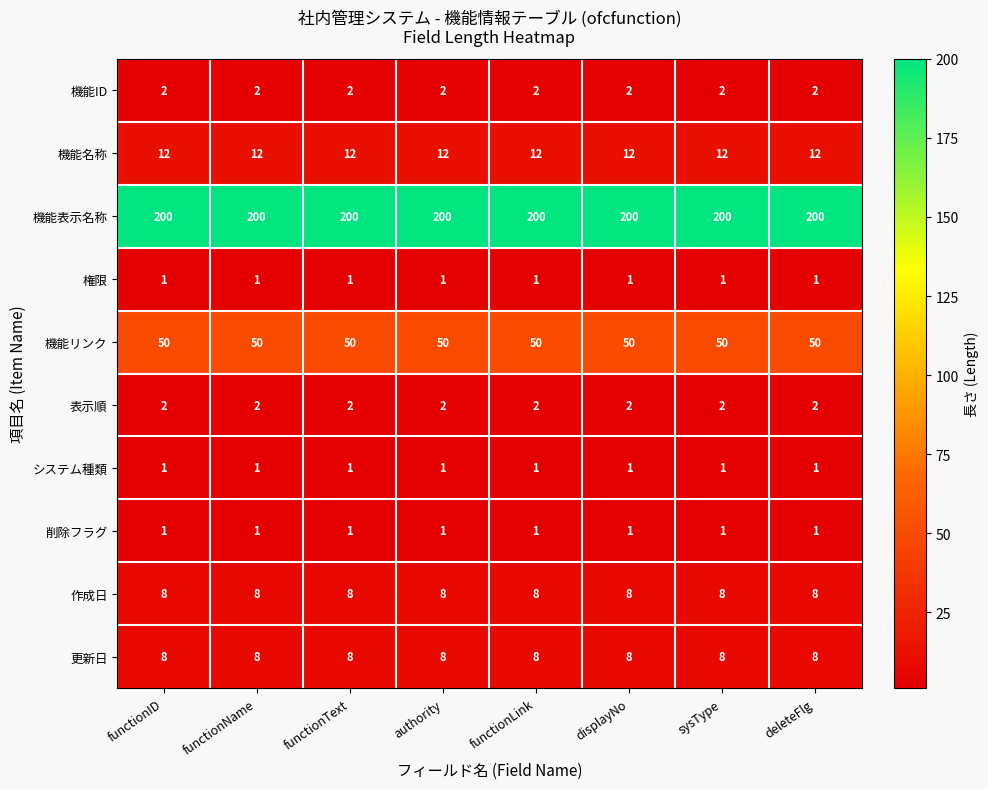

At how many categories does at least one series exceed 90?

8